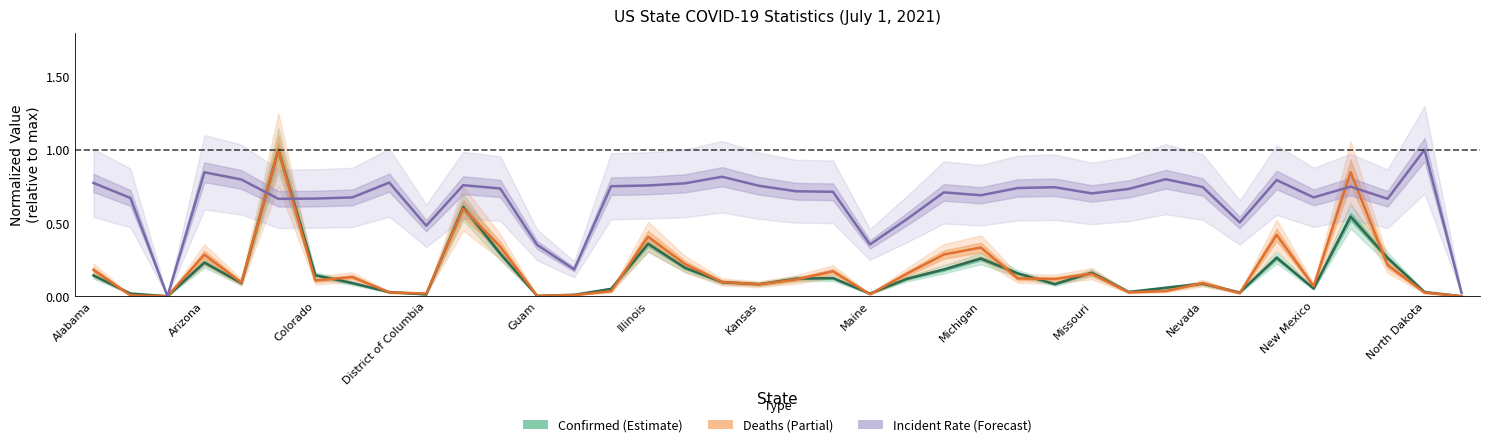

Which series has the largest total across all categories?

Incident Rate (Forecast)